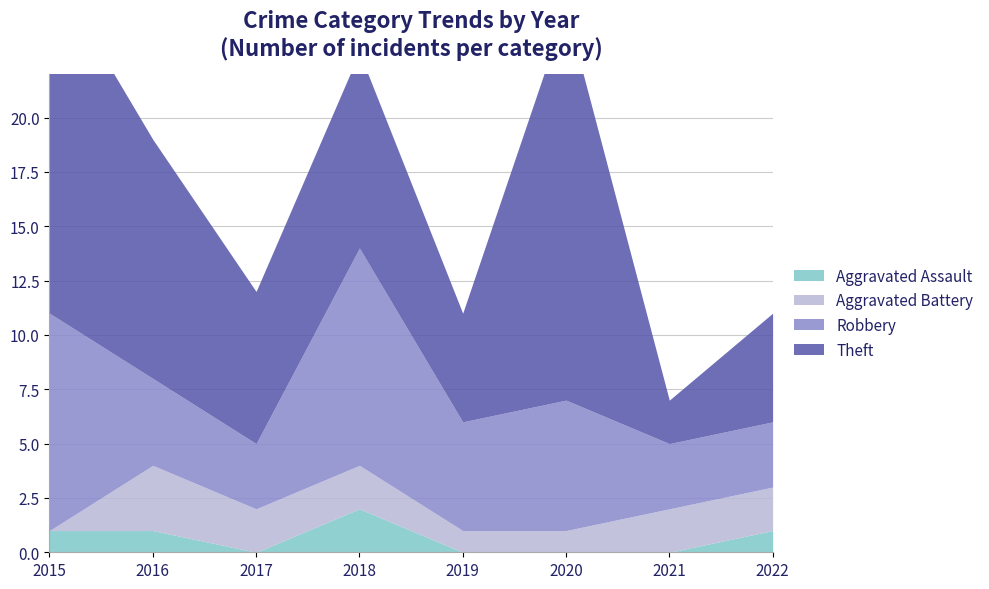

Which series has the widest spread of values?

Theft